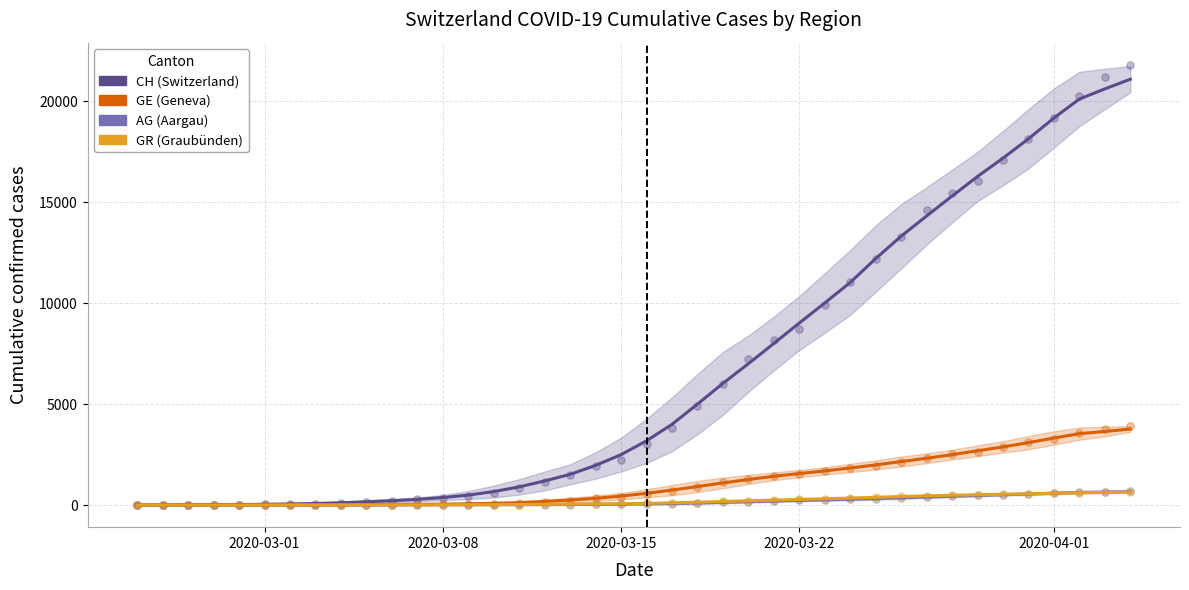

At how many categories does at least one series exceed 8694?

14